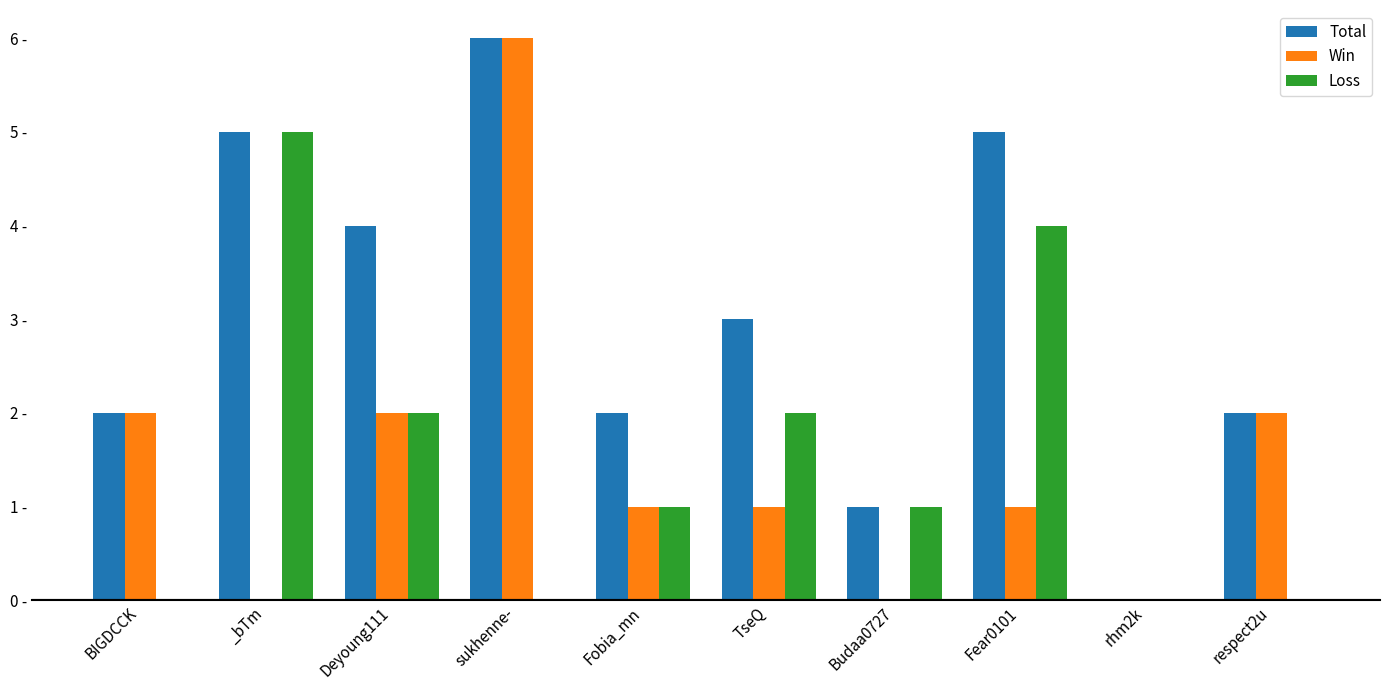

What is the label of the 2nd bar from the right?

rhm2k